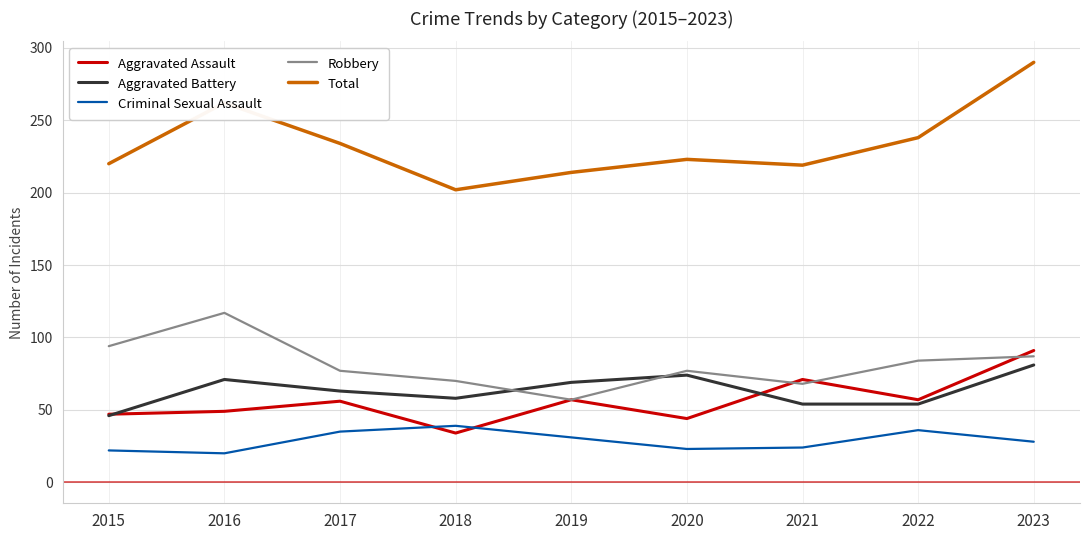

What is the difference between the maximum and second lowest values in the Total series?

76